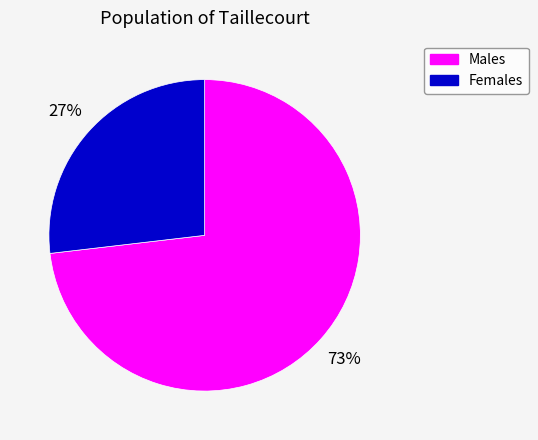

Is there any slice that represents more than half of the pie?

Yes